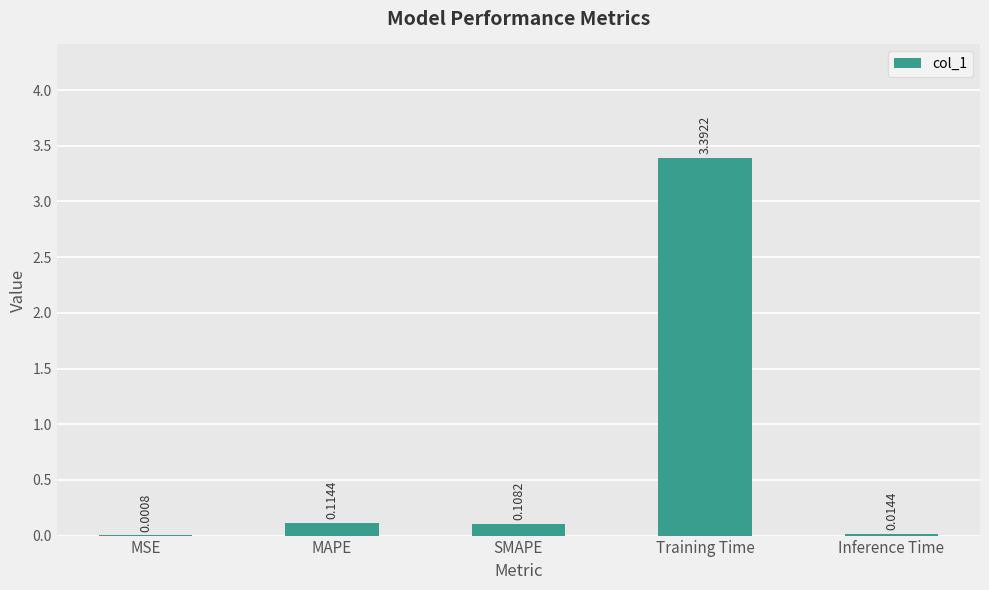

The value at Training Time is 0.8. True or false?

False